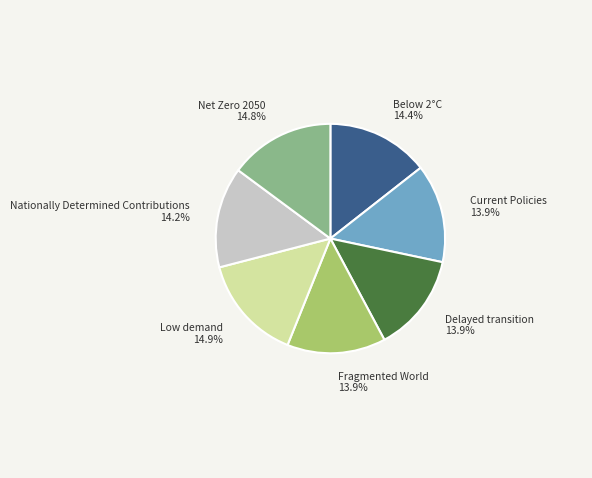

Is there a majority slice in this chart?

No